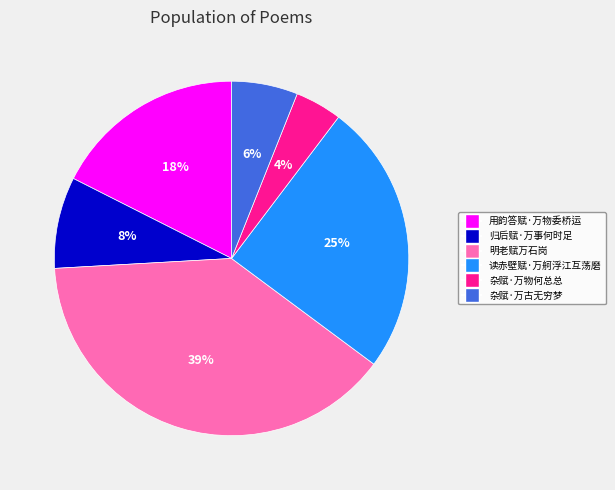

Do 归后赋·万事何时足 and 杂赋·万古无穷梦 together represent more than half of the pie?

No